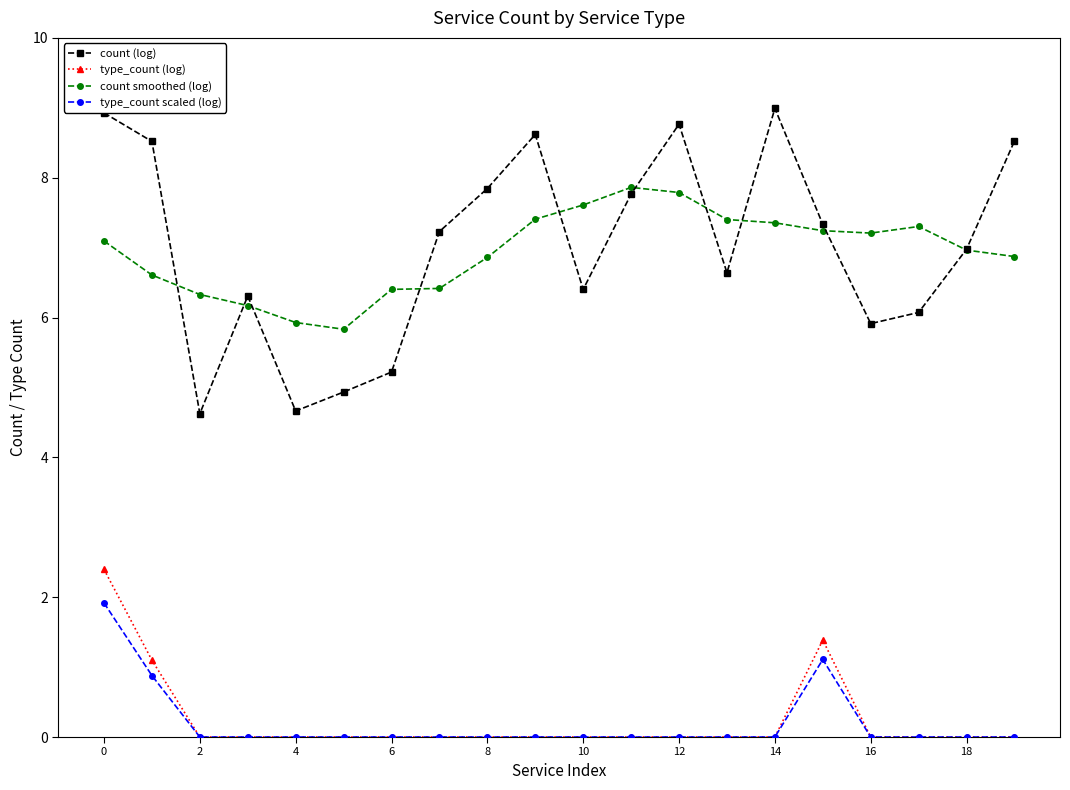

What is the value of the count smoothed (log) point at the 8th from the left?

6.4